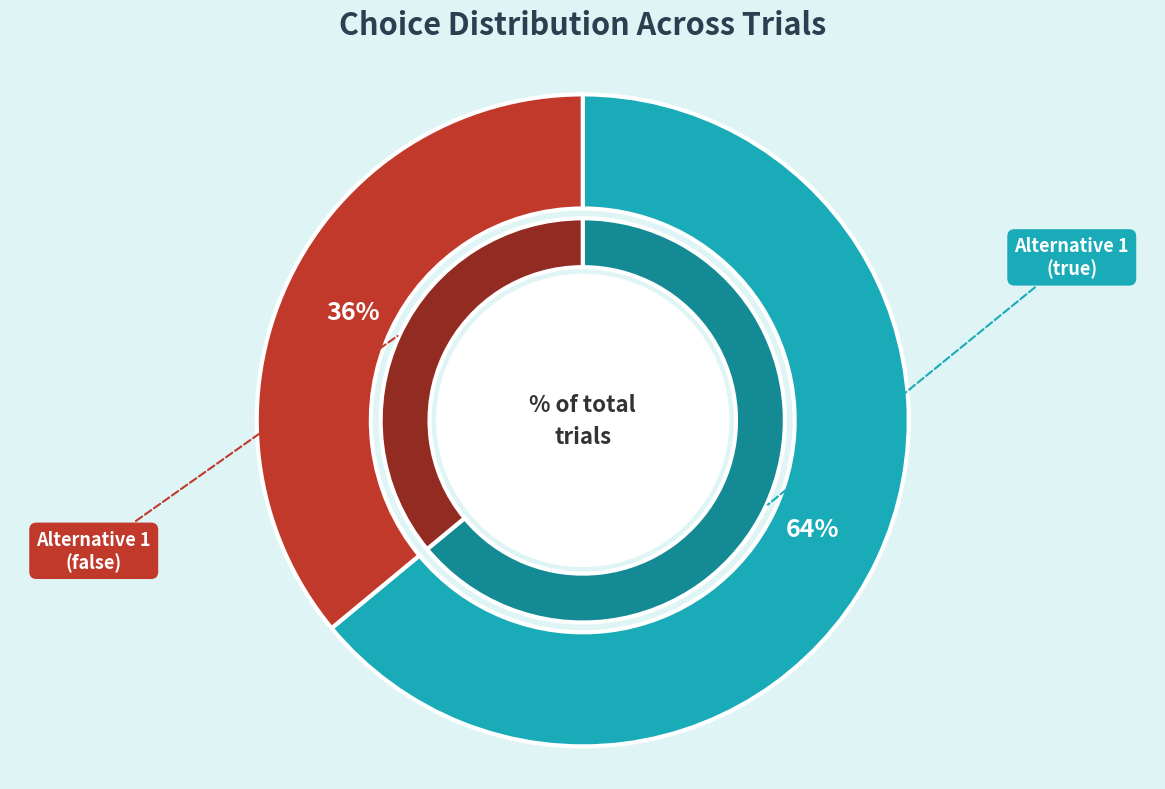

What percentage is NOT represented by Choice Alternative 1 (true)?

36.0%